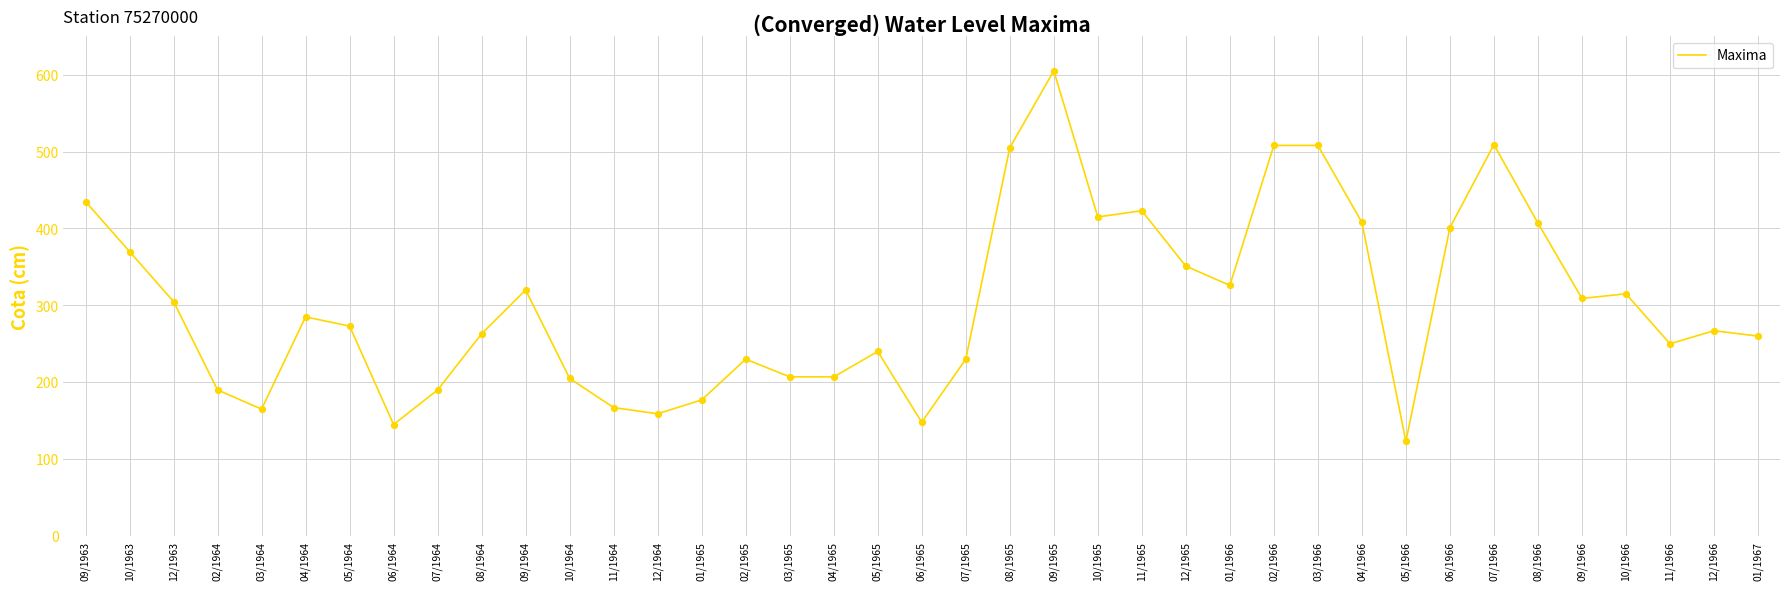

Between 04/1966 and 04/1964, which is larger?

04/1966